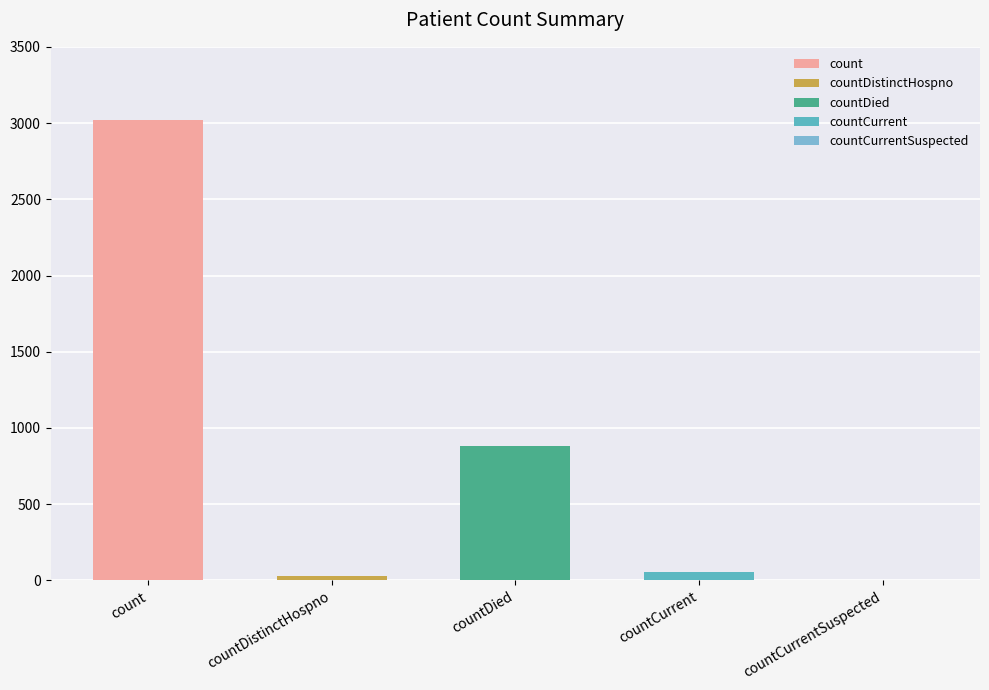

At which category does the chart reach its peak across all series?

count